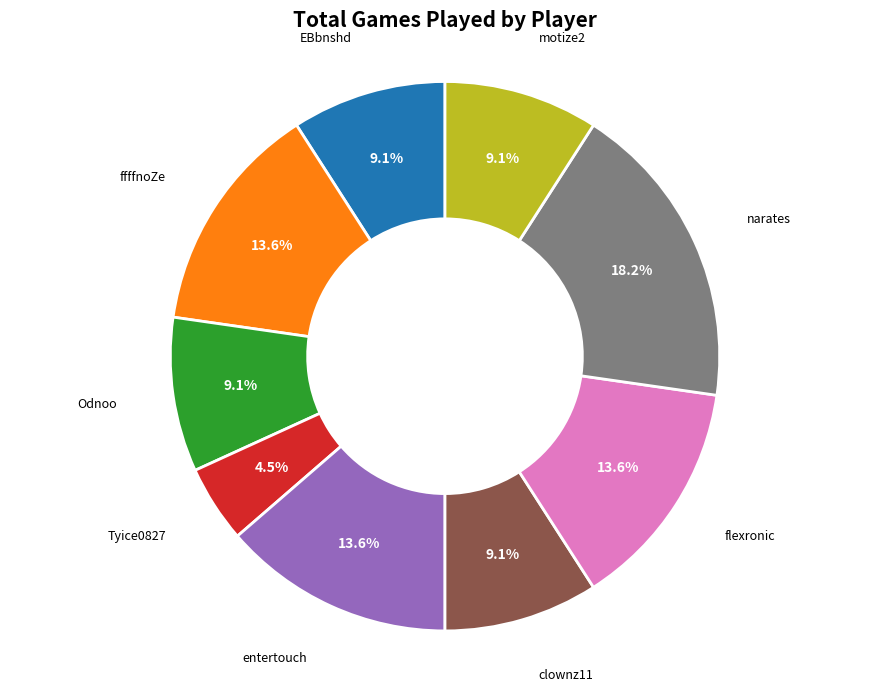

Which category has the biggest portion of the pie?

narates